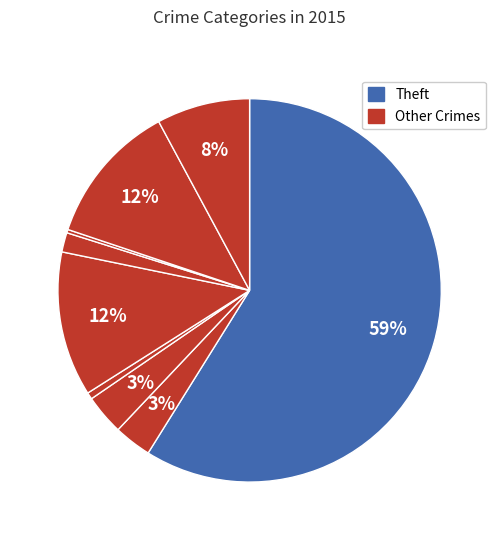

Count the number of slices in the pie.

9